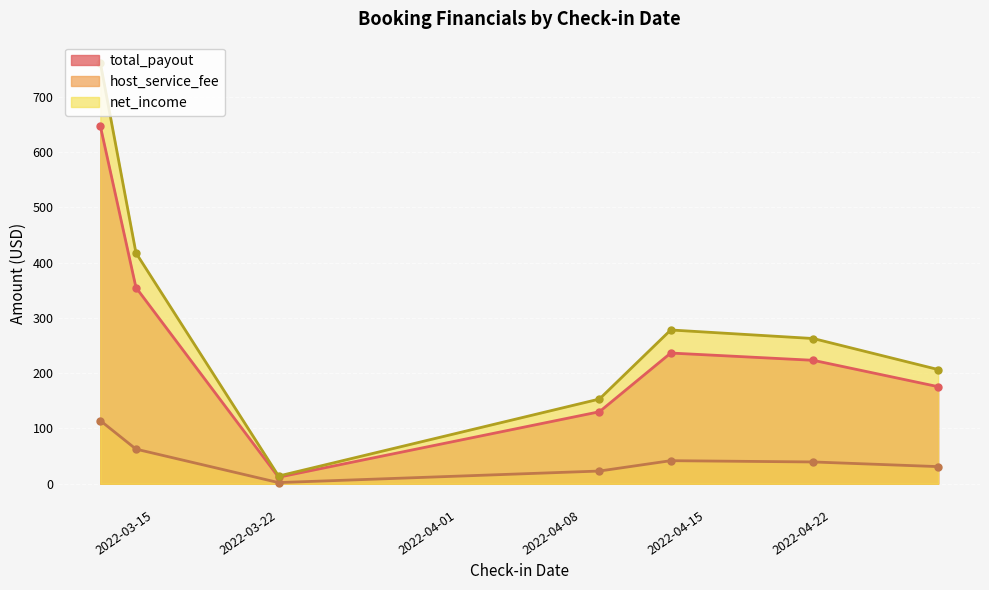

Is it true that total_payout equals 354.9 at 2022-03-14?

True